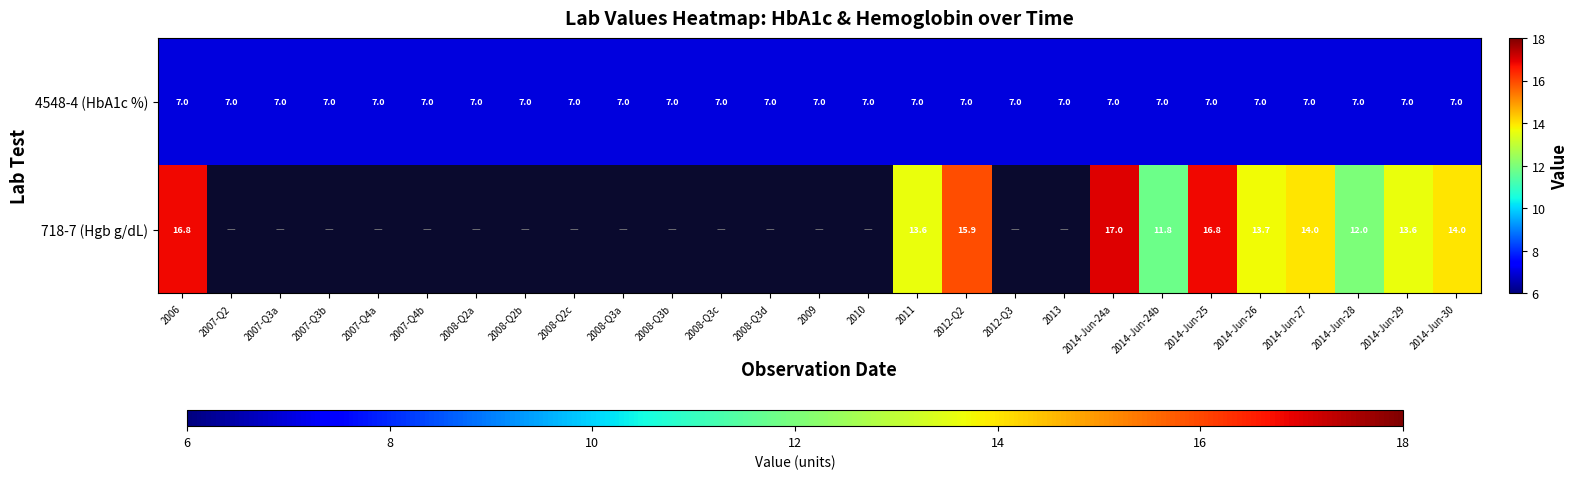

Is the value of 4548-4 (HbA1c %) at 2007-Q3a greater than the value of 718-7 (Hgb g/dL) at 2006?

No